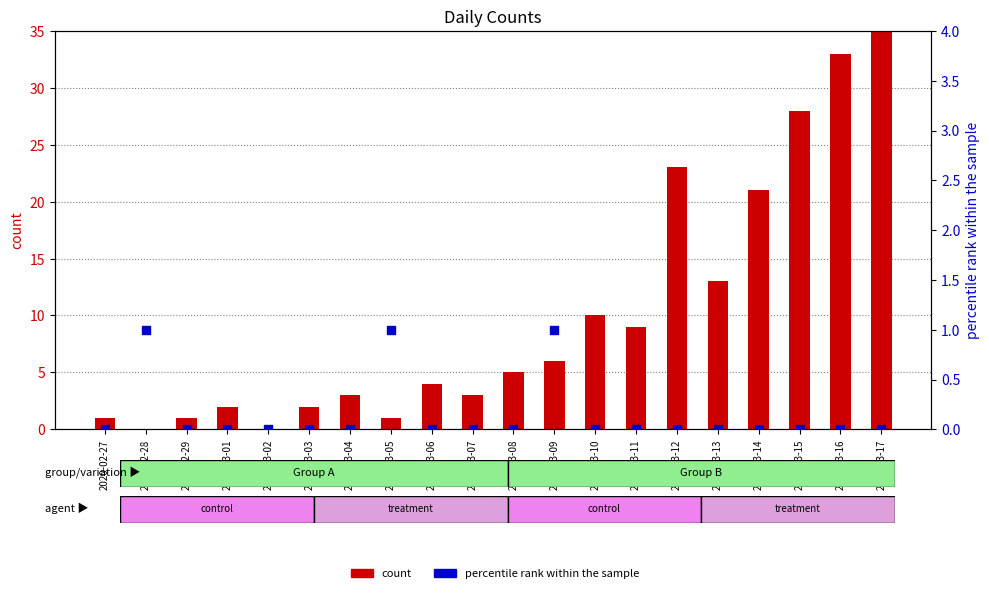

At which category is the sum across all series the highest?

2020-03-17